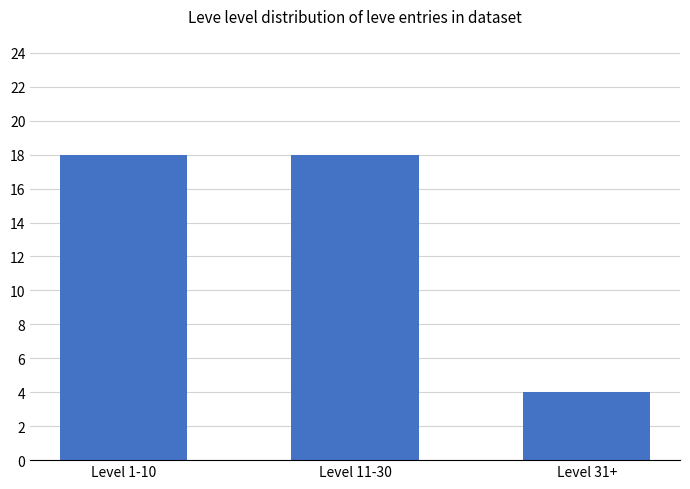

Which category has the lowest value across all series?

Level 31+